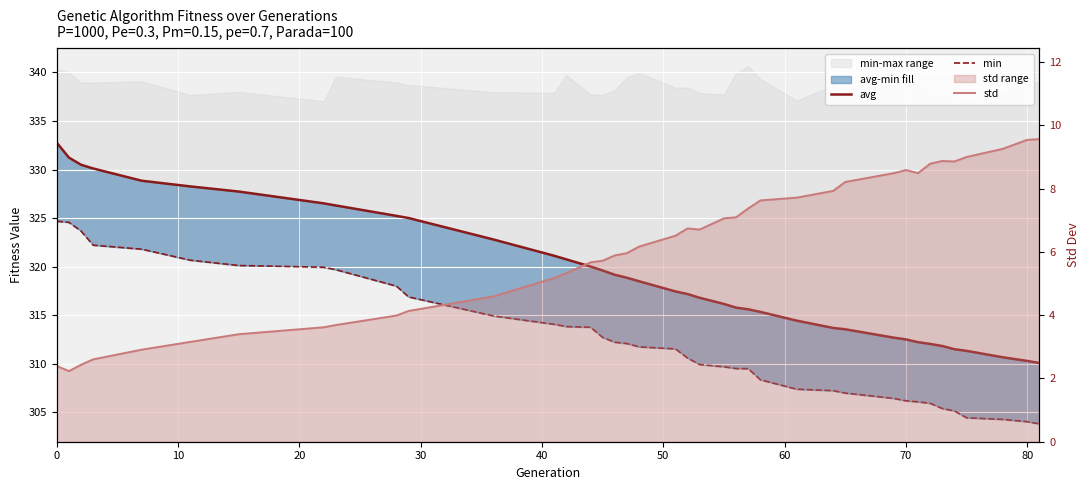

The std series shows 3.9 at 38. True or false?

False